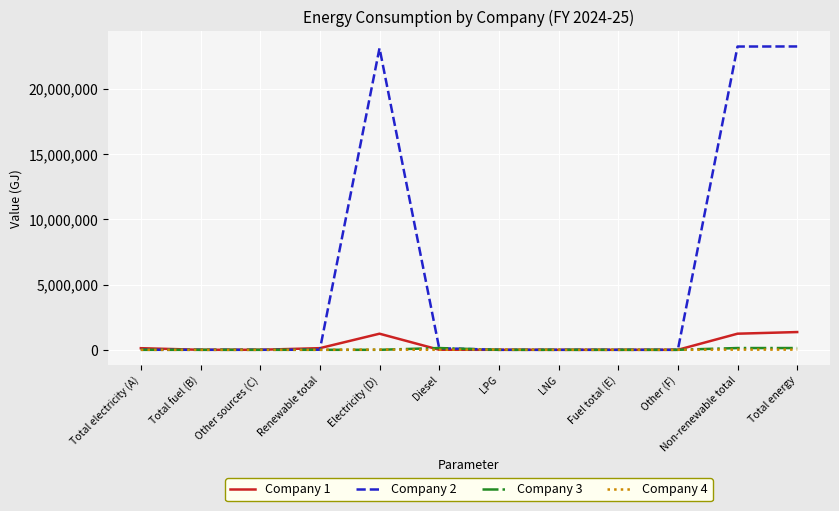

What is the greatest value displayed?

23243207.0